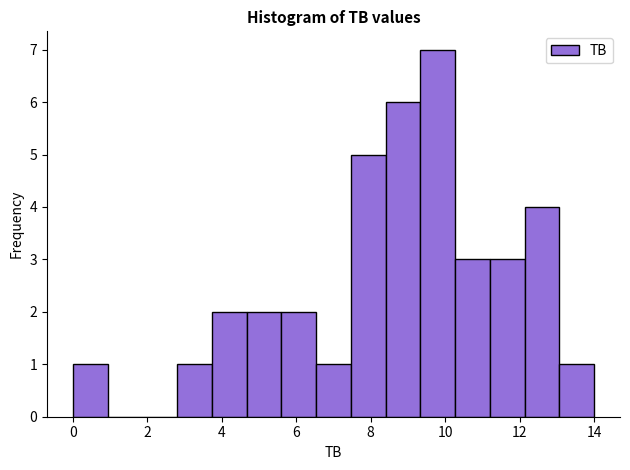

Reading left to right, transcribe this chart: for each bar, give the range it covers on the x-axis and its height. Neither the bar edges nor the heights are printed on the chart, so give them approximately, as read against the axes.

0.0 to 1.0: 1
1.0 to 1.8: 0
1.8 to 2.8: 0
2.8 to 3.8: 1
3.8 to 4.6: 2
4.6 to 5.6: 2
5.6 to 6.6: 2
6.6 to 7.4: 1
7.4 to 8.4: 5
8.4 to 9.4: 6
9.4 to 10.2: 7
10.2 to 11.2: 3
11.2 to 12.2: 3
12.2 to 13.0: 4
13.0 to 14.0: 1